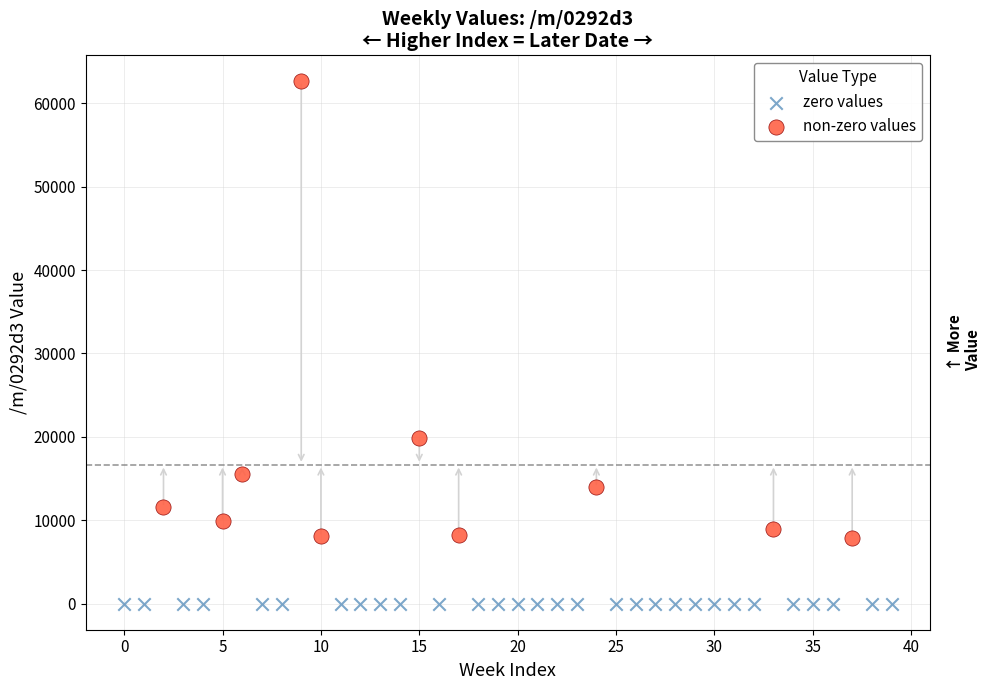

What are all the series names shown in the legend?

zero values, non-zero values